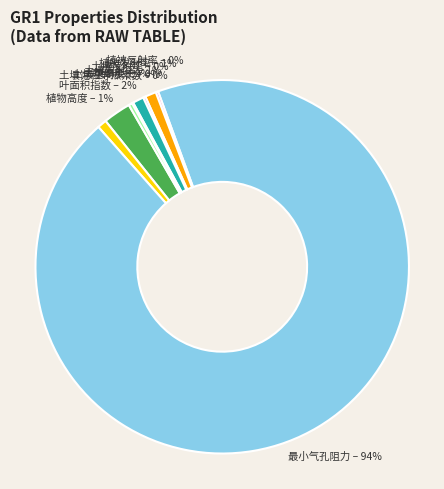

To the nearest percent, what is the average slice percentage?

10%